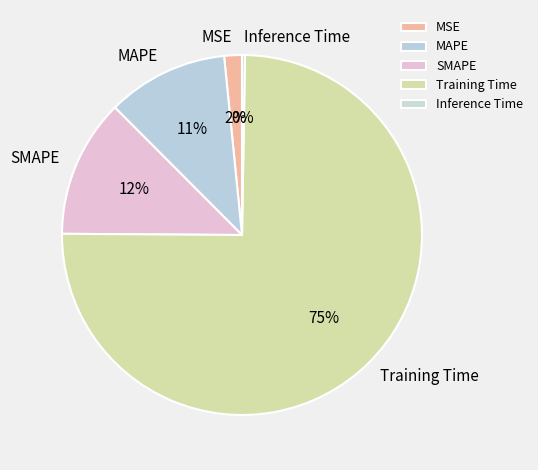

Which slice is the largest?

Training Time